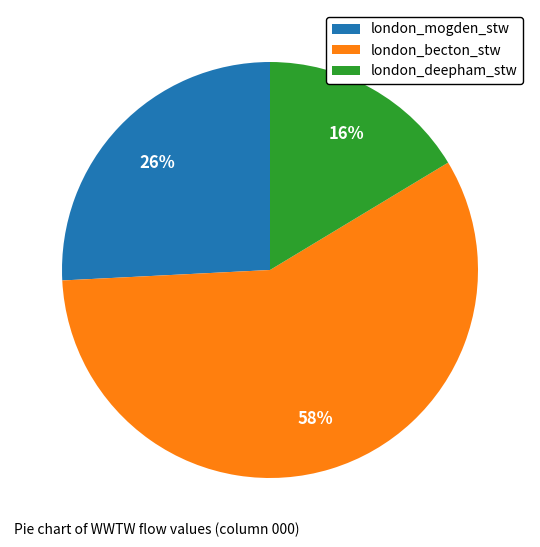

Is it true that london_mogden_stw is 26% of the pie?

True